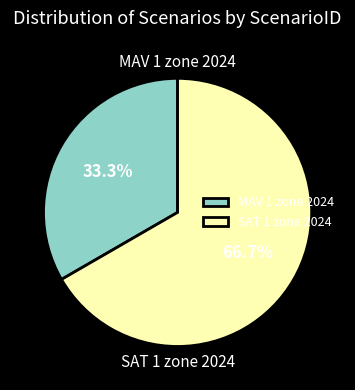

What percentage is the SAT 1 zone 2024 slice, to the nearest percent?

67%